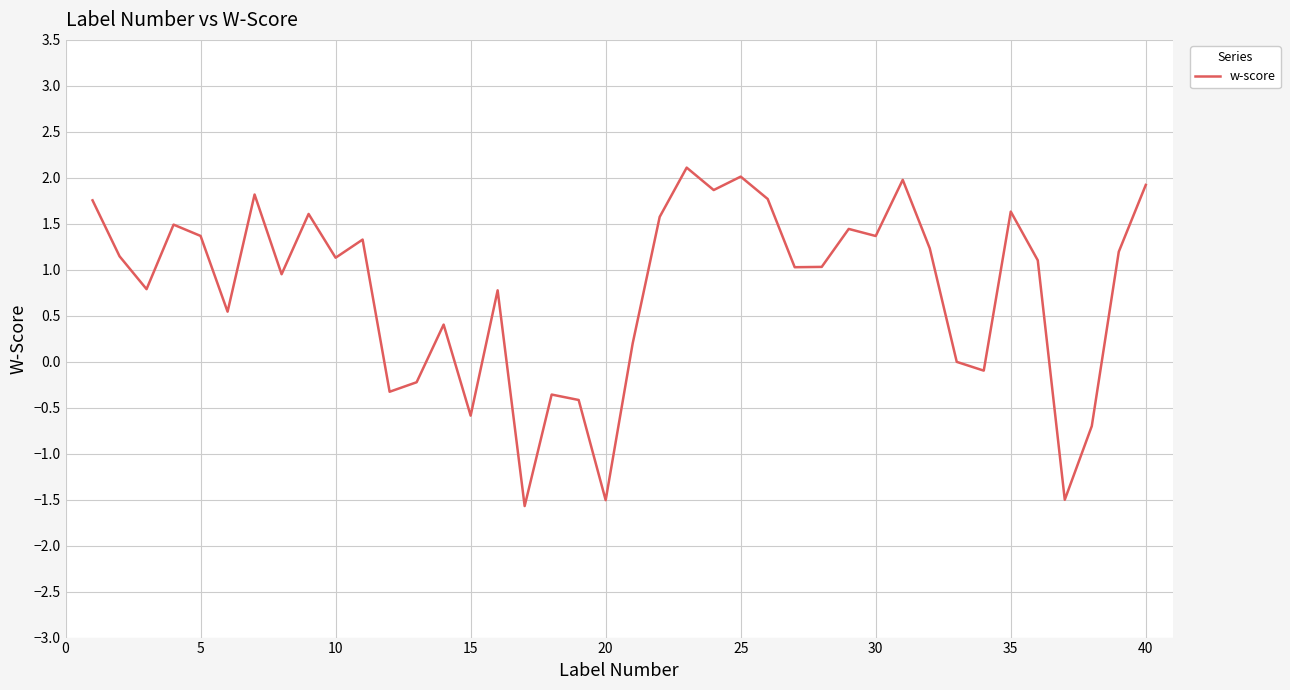

What is the maximum value shown in the chart?

2.1